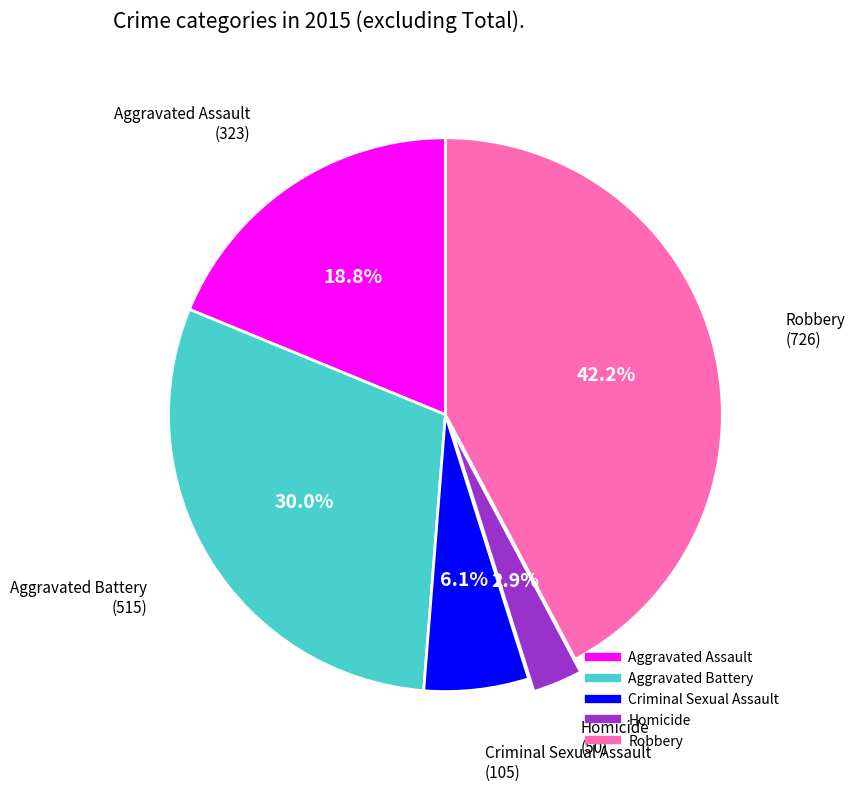

Between Aggravated Battery and Homicide, which is larger?

Aggravated Battery